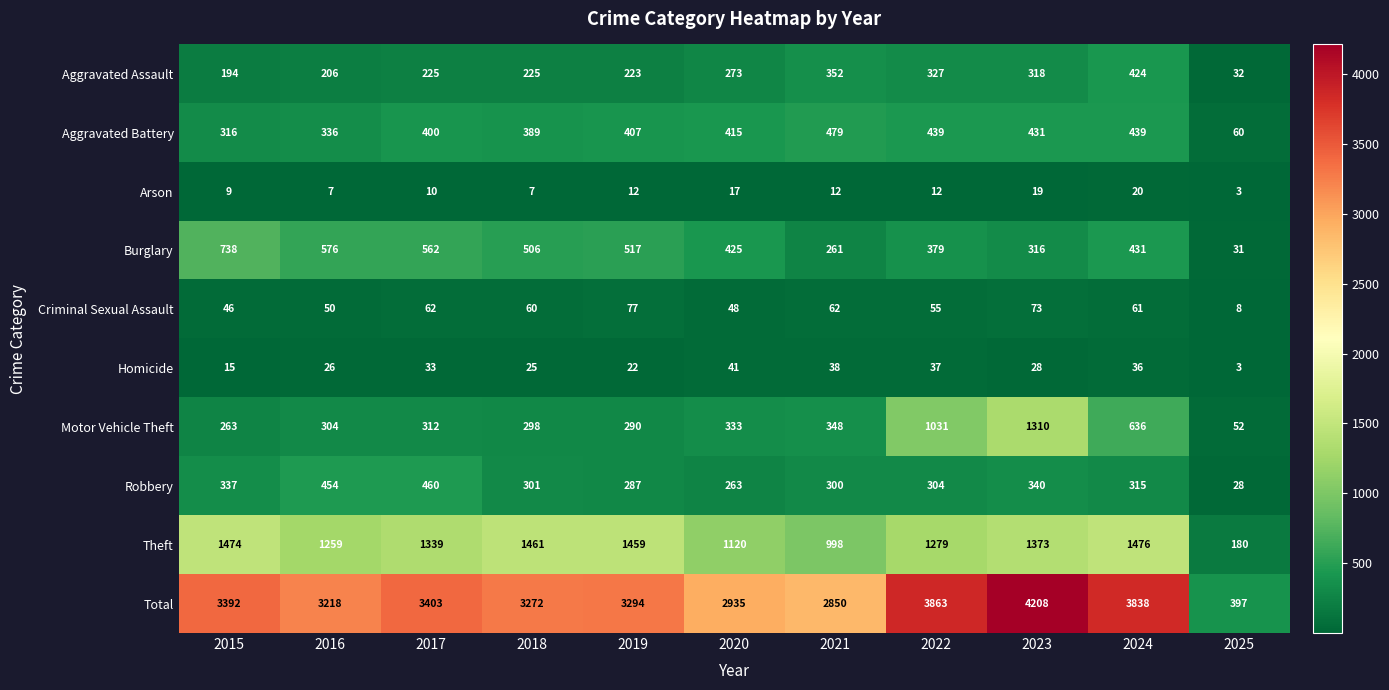

What is the sum of the Homicide values at 2015 and 2025?

18